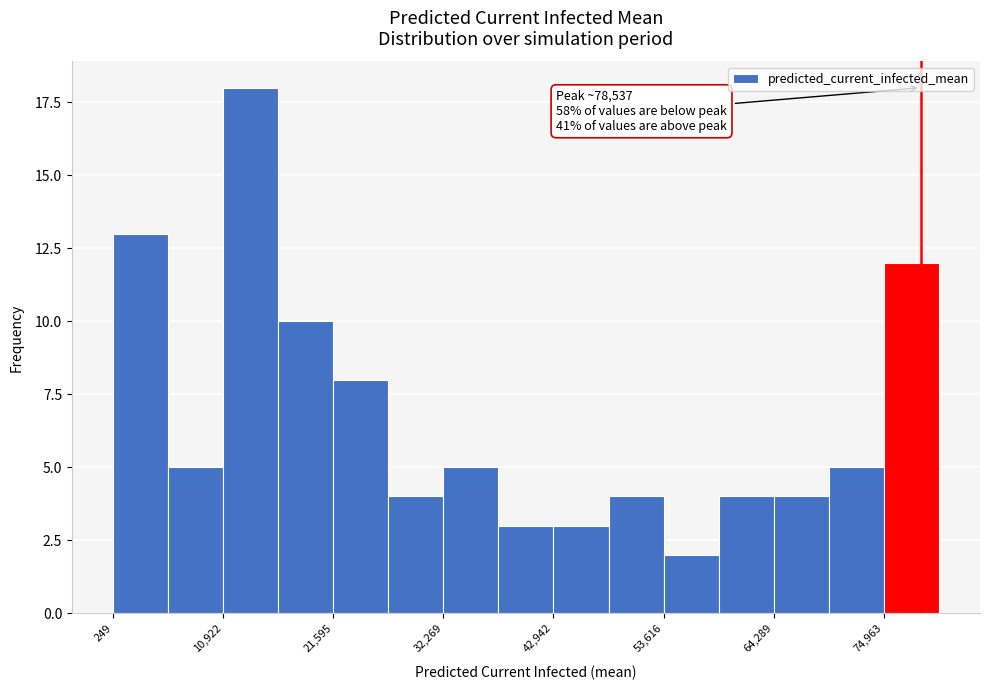

Around what value on the x-axis is the tallest bar? Give the approximate position of its centre, as read against the axis.

14000